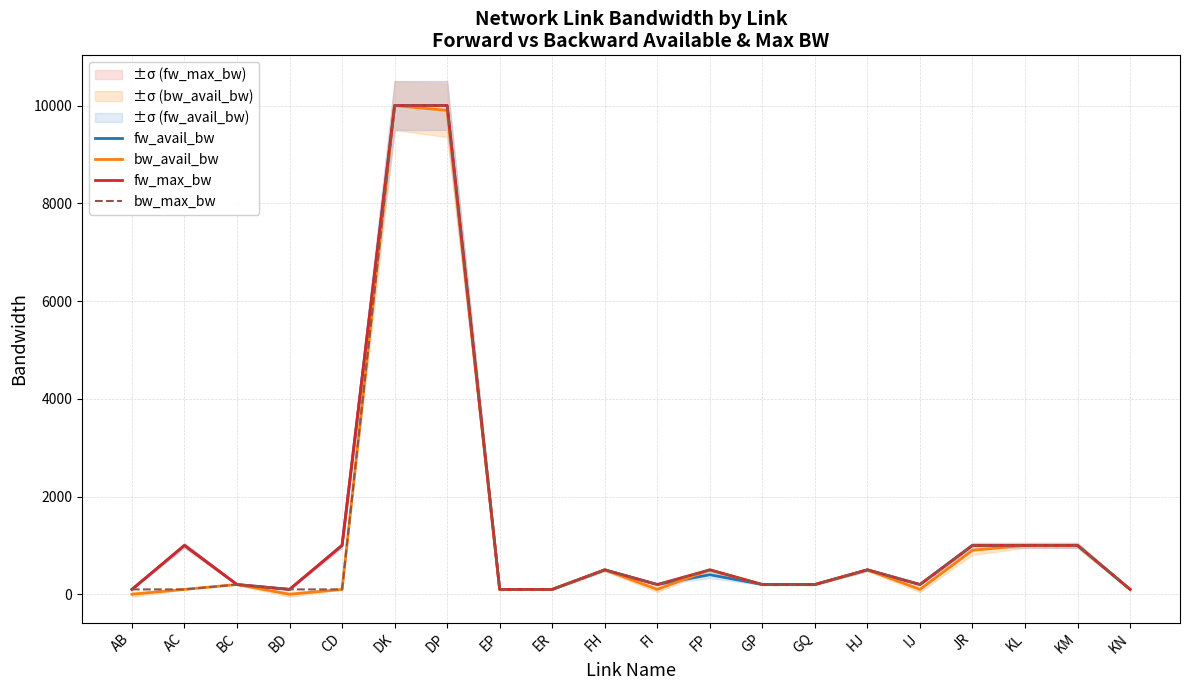

What is the difference between the fw_avail_bw values at AB and FP?

300